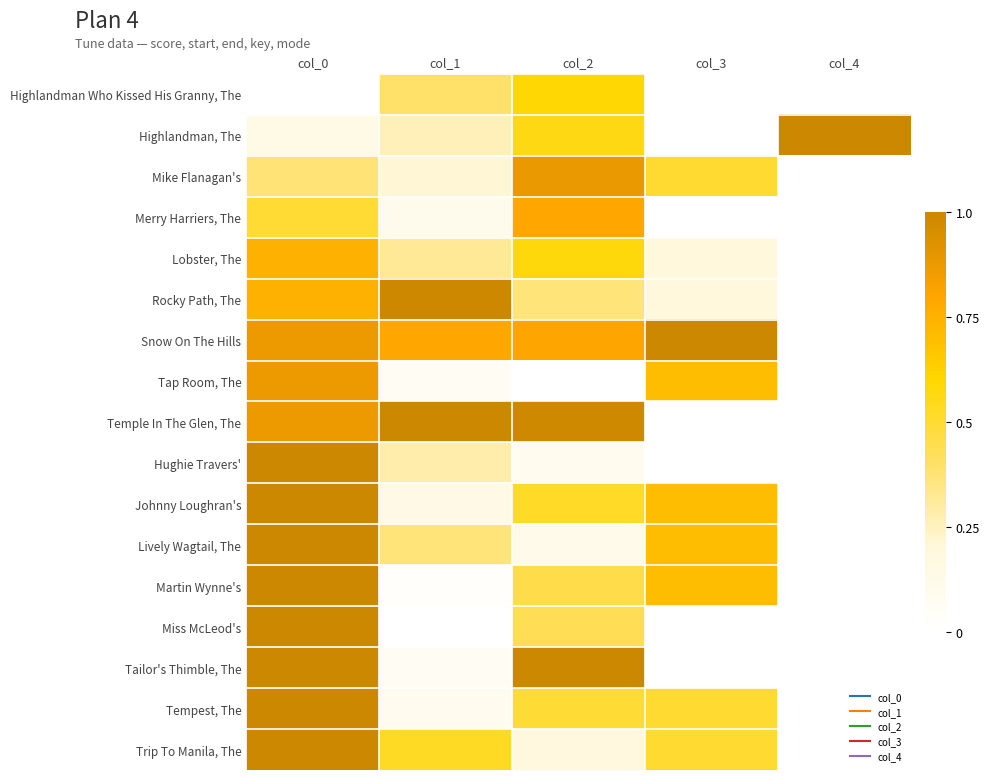

Reading left to right, extract all data points from this chart.

Highlandman Who Kissed His Granny, The: col_0=0.0	col_1=0.4	col_2=0.6	col_3=0.0	col_4=0.0
Highlandman, The: col_0=0.1	col_1=0.3	col_2=0.6	col_3=0.0	col_4=1.0
Mike Flanagan's: col_0=0.4	col_1=0.2	col_2=0.9	col_3=0.5	col_4=0.0
Merry Harriers, The: col_0=0.5	col_1=0.1	col_2=0.8	col_3=0.0	col_4=0.0
Lobster, The: col_0=0.7	col_1=0.3	col_2=0.6	col_3=0.2	col_4=0.0
Rocky Path, The: col_0=0.7	col_1=1.0	col_2=0.4	col_3=0.2	col_4=0.0
Snow On The Hills: col_0=0.9	col_1=0.8	col_2=0.8	col_3=1.0	col_4=0.0
Tap Room, The: col_0=0.9	col_1=0.1	col_2=0.0	col_3=0.7	col_4=0.0
Temple In The Glen, The: col_0=0.9	col_1=1.0	col_2=1.0	col_3=0.0	col_4=0.0
Hughie Travers': col_0=1.0	col_1=0.3	col_2=0.1	col_3=0.0	col_4=0.0
Johnny Loughran's: col_0=1.0	col_1=0.1	col_2=0.5	col_3=0.7	col_4=0.0
Lively Wagtail, The: col_0=1.0	col_1=0.4	col_2=0.1	col_3=0.7	col_4=0.0
Martin Wynne's: col_0=1.0	col_1=0.0	col_2=0.5	col_3=0.7	col_4=0.0
Miss McLeod's: col_0=1.0	col_1=0.0	col_2=0.4	col_3=0.0	col_4=0.0
Tailor's Thimble, The: col_0=1.0	col_1=0.1	col_2=1.0	col_3=0.0	col_4=0.0
Tempest, The: col_0=1.0	col_1=0.1	col_2=0.5	col_3=0.5	col_4=0.0
Trip To Manila, The: col_0=1.0	col_1=0.5	col_2=0.2	col_3=0.5	col_4=0.0